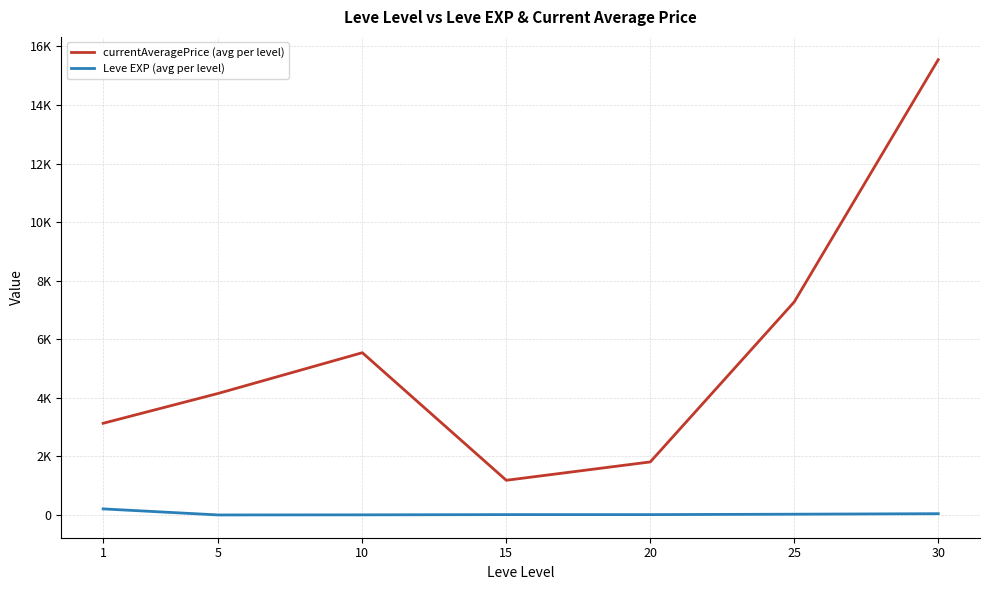

True or false: Leve EXP (avg per level) and currentAveragePrice (avg per level) cross at least once.

False